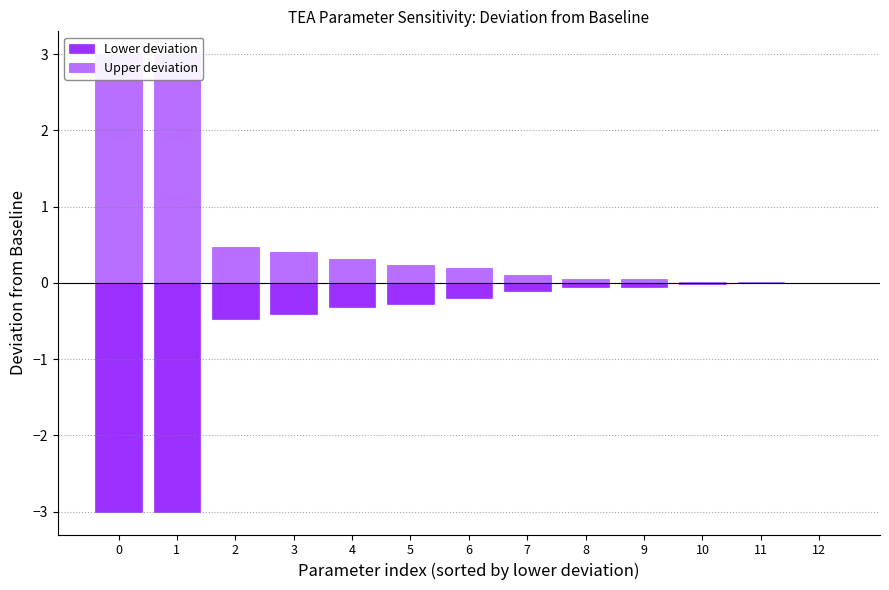

Where is Upper deviation nearest to the value 1?

2